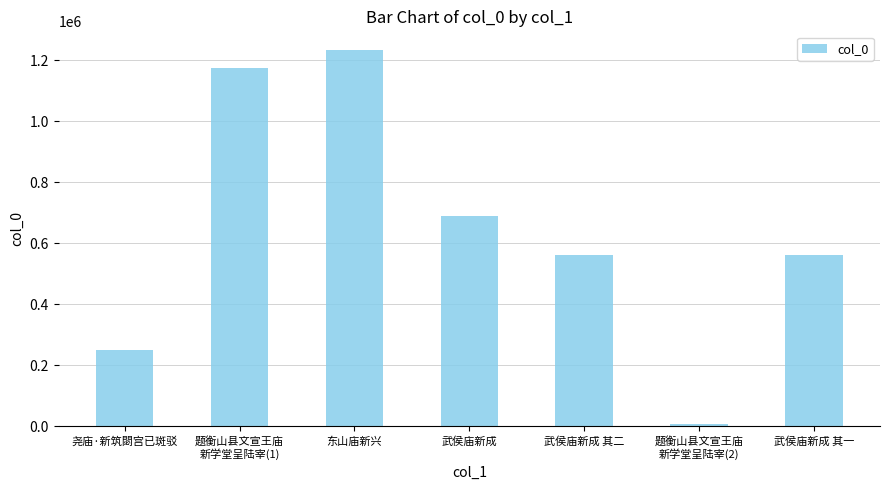

What is the ratio of the value at 东山庙新兴 to the value at 武侯庙新成 其二?

2.2